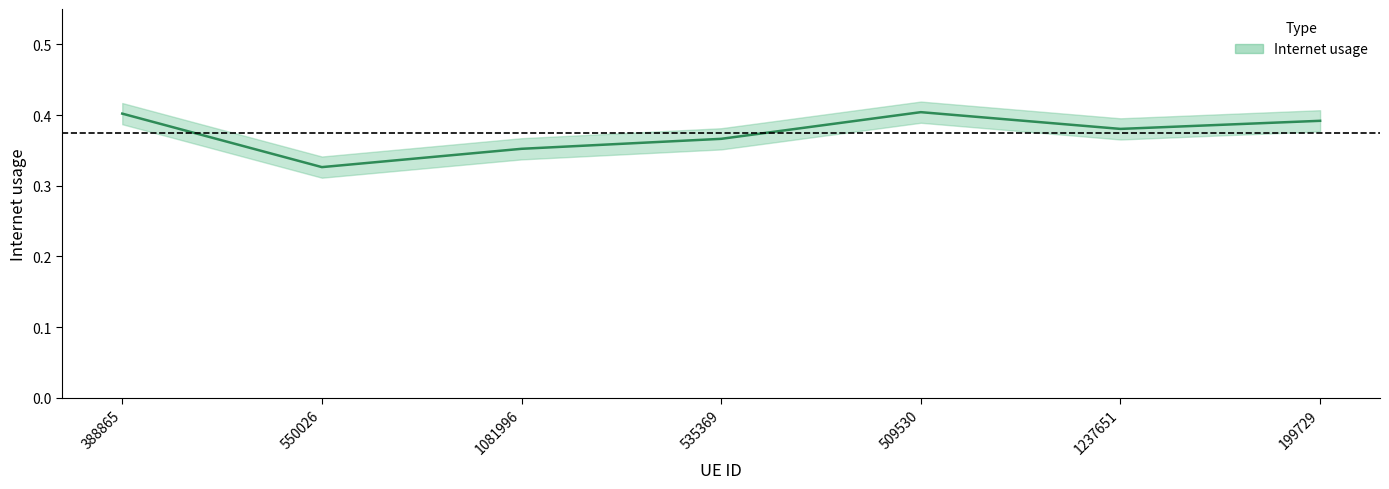

Rank the categories by value from lowest to highest.

550026, 1081996, 535369, 1237651, 199729, 388865, 509530